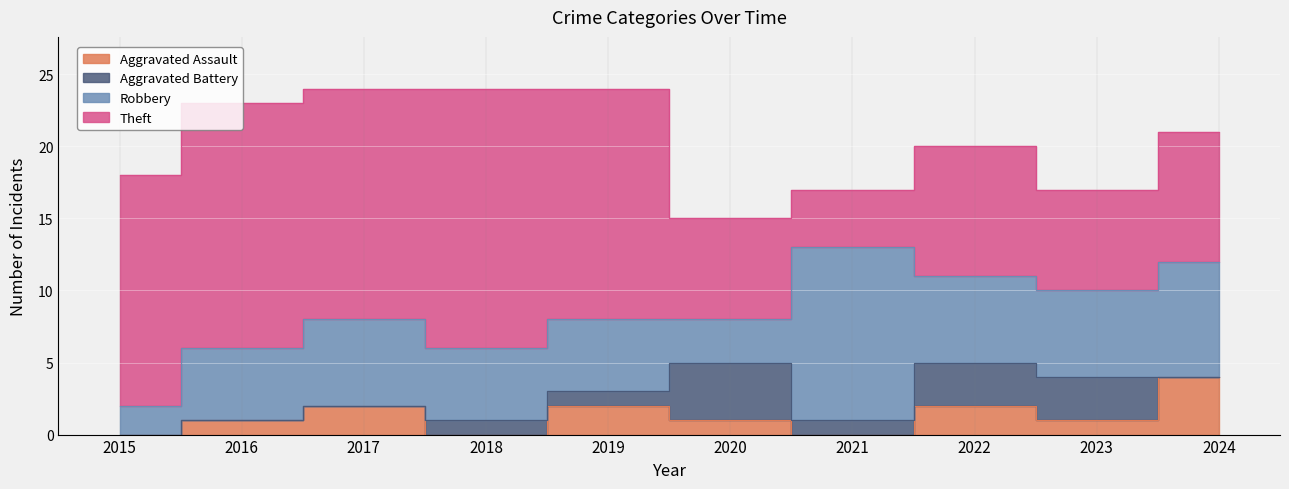

How many positive values does the Aggravated Battery series have?

6